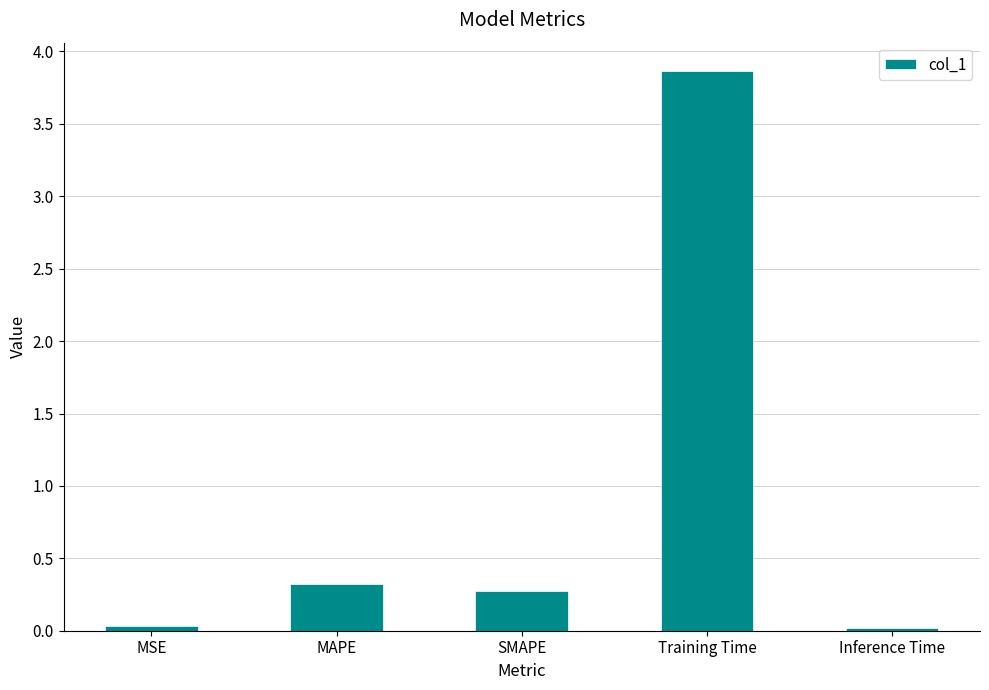

The value at Inference Time is 0.0. True or false?

True